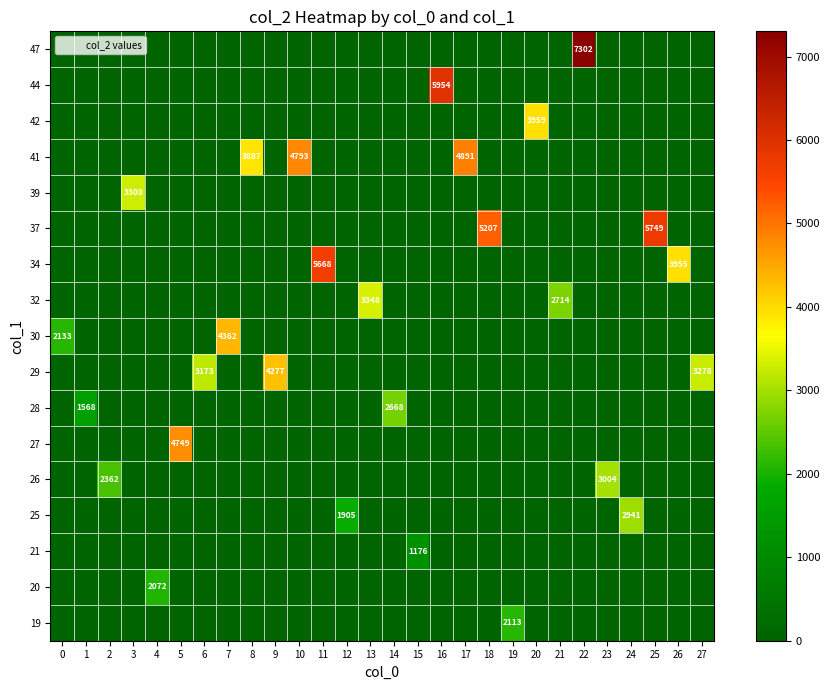

Reading right to left, transcribe all the data shown in this chart.

row_0: 0	0	0	0	0	0	0	0	2113	0	0	0	0	0	0	0	0	0	0	0	0	0	0	0	0	0	0	0
row_1: 0	0	0	0	0	0	0	0	0	0	0	0	0	0	0	0	0	0	0	0	0	0	0	2072	0	0	0	0
row_2: 0	0	0	0	0	0	0	0	0	0	0	0	1176	0	0	0	0	0	0	0	0	0	0	0	0	0	0	0
row_3: 0	0	0	2941	0	0	0	0	0	0	0	0	0	0	0	1905	0	0	0	0	0	0	0	0	0	0	0	0
row_4: 0	0	0	0	3004	0	0	0	0	0	0	0	0	0	0	0	0	0	0	0	0	0	0	0	0	2362	0	0
row_5: 0	0	0	0	0	0	0	0	0	0	0	0	0	0	0	0	0	0	0	0	0	0	4749	0	0	0	0	0
row_6: 0	0	0	0	0	0	0	0	0	0	0	0	0	2668	0	0	0	0	0	0	0	0	0	0	0	0	1568	0
row_7: 3278	0	0	0	0	0	0	0	0	0	0	0	0	0	0	0	0	0	4277	0	0	3173	0	0	0	0	0	0
row_8: 0	0	0	0	0	0	0	0	0	0	0	0	0	0	0	0	0	0	0	0	4362	0	0	0	0	0	0	2133
row_9: 0	0	0	0	0	0	2714	0	0	0	0	0	0	0	3348	0	0	0	0	0	0	0	0	0	0	0	0	0
row_10: 0	3955	0	0	0	0	0	0	0	0	0	0	0	0	0	0	5668	0	0	0	0	0	0	0	0	0	0	0
row_11: 0	0	5749	0	0	0	0	0	0	5207	0	0	0	0	0	0	0	0	0	0	0	0	0	0	0	0	0	0
row_12: 0	0	0	0	0	0	0	0	0	0	0	0	0	0	0	0	0	0	0	0	0	0	0	0	3300	0	0	0
row_13: 0	0	0	0	0	0	0	0	0	0	4891	0	0	0	0	0	0	4793	0	3887	0	0	0	0	0	0	0	0
row_14: 0	0	0	0	0	0	0	3959	0	0	0	0	0	0	0	0	0	0	0	0	0	0	0	0	0	0	0	0
row_15: 0	0	0	0	0	0	0	0	0	0	0	5954	0	0	0	0	0	0	0	0	0	0	0	0	0	0	0	0
row_16: 0	0	0	0	0	7302	0	0	0	0	0	0	0	0	0	0	0	0	0	0	0	0	0	0	0	0	0	0